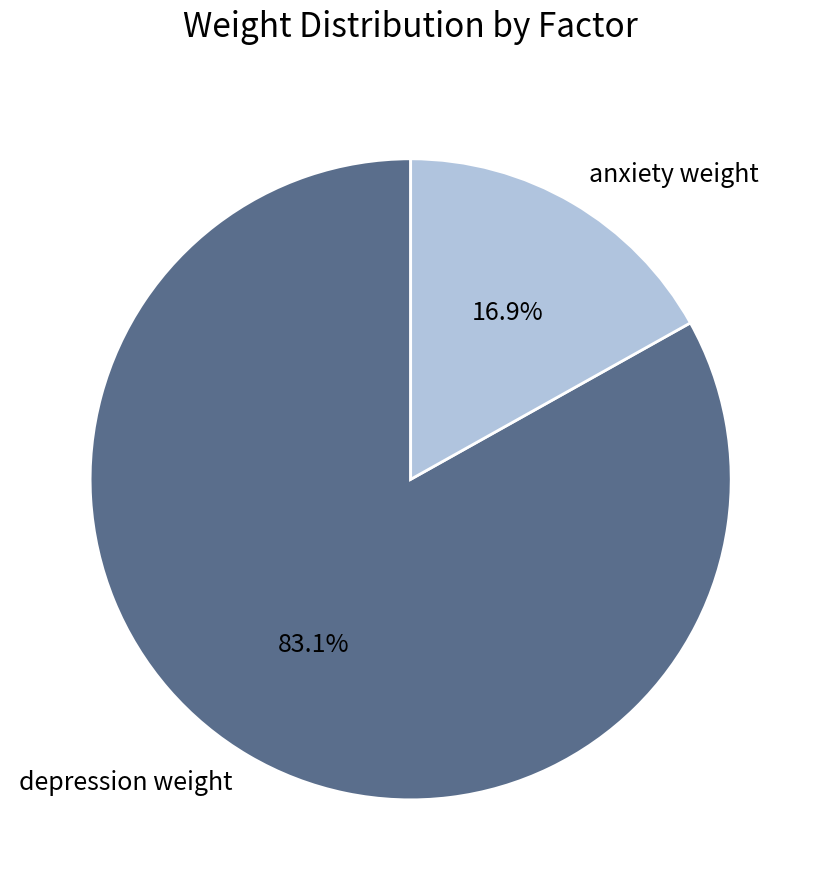

To the nearest percent, what is the combined percentage of depression weight and anxiety weight?

100%